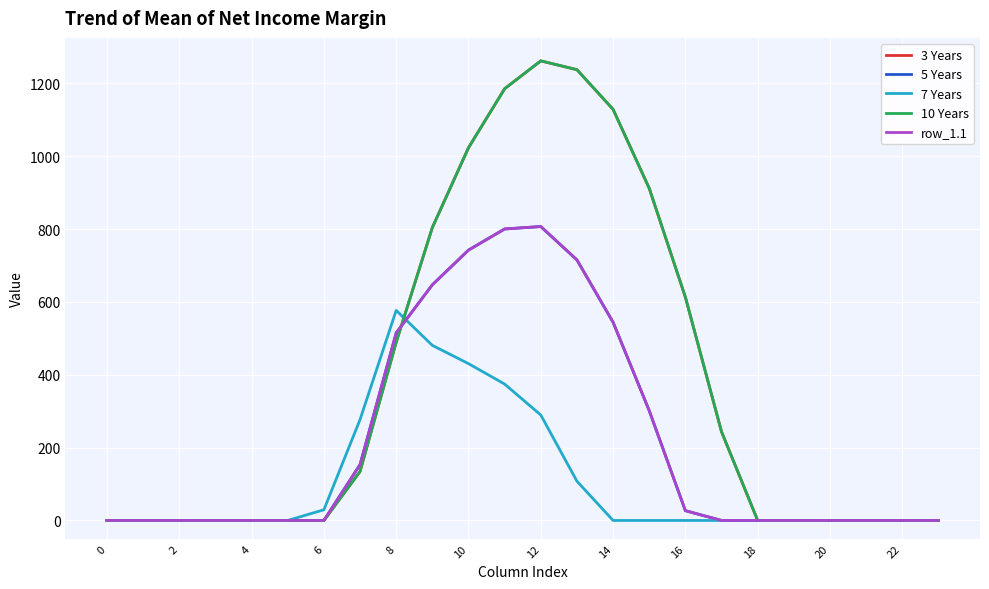

Reading right to left, extract all data points from this chart.

3 Years: 0.0	0.0	0.0	0.0	0.0	0.0	243.5	613.0	911.8	1128.6	1237.4	1261.6	1185.2	1023.2	804.0	489.3	134.3	0.0	0.0	0.0	0.0	0.0	0.0	0.0
5 Years: 0.0	0.0	0.0	0.0	0.0	0.0	0.0	26.8	301.4	544.1	715.3	806.9	800.2	742.1	646.9	514.8	153.2	0.0	0.0	0.0	0.0	0.0	0.0	0.0
7 Years: 0.0	0.0	0.0	0.0	0.0	0.0	0.0	0.0	0.0	0.0	107.8	289.5	374.4	430.5	480.7	576.6	276.9	29.3	0.0	0.0	0.0	0.0	0.0	0.0
10 Years: 0.0	0.0	0.0	0.0	0.0	0.0	243.5	613.0	911.8	1128.6	1237.4	1261.6	1185.2	1023.2	804.0	489.3	134.3	0.0	0.0	0.0	0.0	0.0	0.0	0.0
row_1.1: 0.0	0.0	0.0	0.0	0.0	0.0	0.0	26.8	301.4	544.1	715.3	806.9	800.2	742.1	646.9	514.8	153.2	0.0	0.0	0.0	0.0	0.0	0.0	0.0